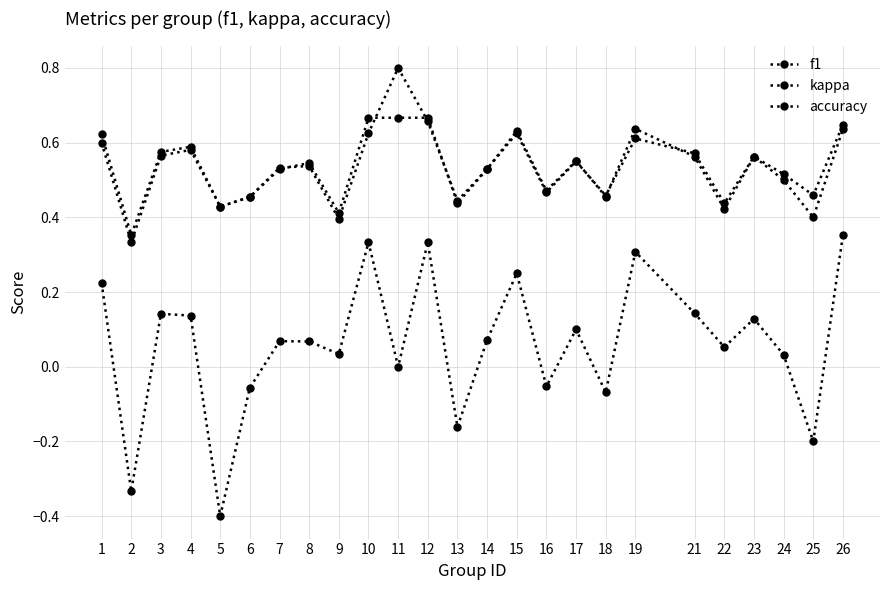

Reading left to right, list all the values displayed in this chart.

f1: 1=0.6	2=0.4	3=0.6	4=0.6	5=0.4	6=0.5	7=0.5	8=0.5	9=0.4	10=0.6	11=0.8	12=0.7	13=0.4	14=0.5	15=0.6	16=0.5	17=0.6	18=0.5	19=0.6	21=0.6	22=0.4	23=0.6	24=0.5	25=0.5	26=0.6
kappa: 1=0.2	2=-0.3	3=0.1	4=0.1	5=-0.4	6=-0.1	7=0.1	8=0.1	9=0.0	10=0.3	11=0.0	12=0.3	13=-0.2	14=0.1	15=0.2	16=-0.1	17=0.1	18=-0.1	19=0.3	21=0.1	22=0.1	23=0.1	24=0.0	25=-0.2	26=0.4
accuracy: 1=0.6	2=0.3	3=0.6	4=0.6	5=0.4	6=0.5	7=0.5	8=0.5	9=0.4	10=0.7	11=0.7	12=0.7	13=0.4	14=0.5	15=0.6	16=0.5	17=0.6	18=0.5	19=0.6	21=0.6	22=0.4	23=0.6	24=0.5	25=0.4	26=0.6